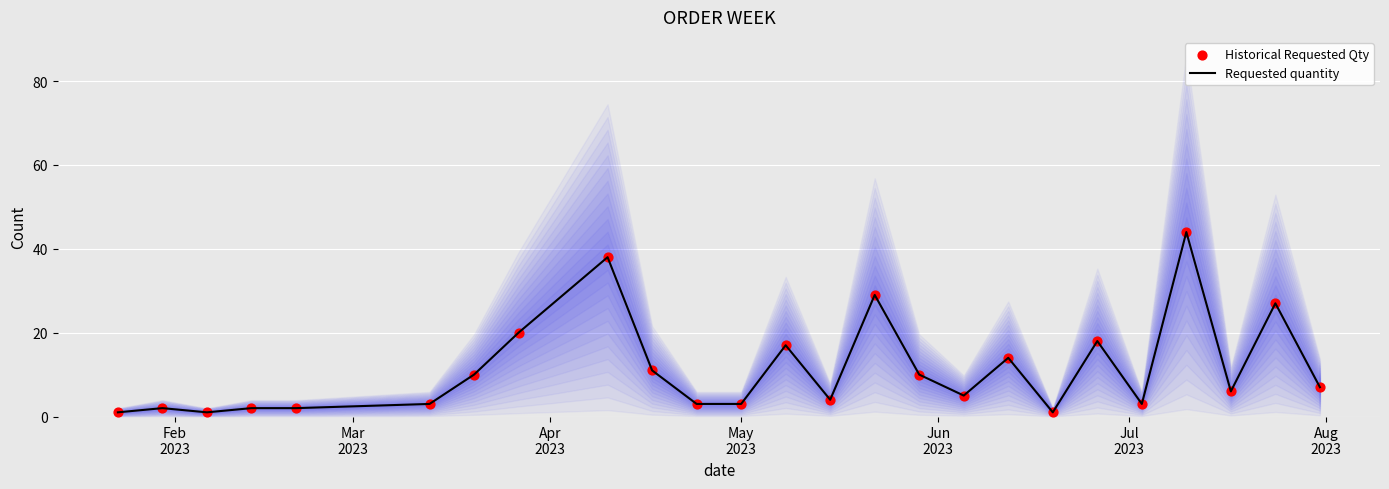

Which series contains the lowest Y value?

Requested quantity